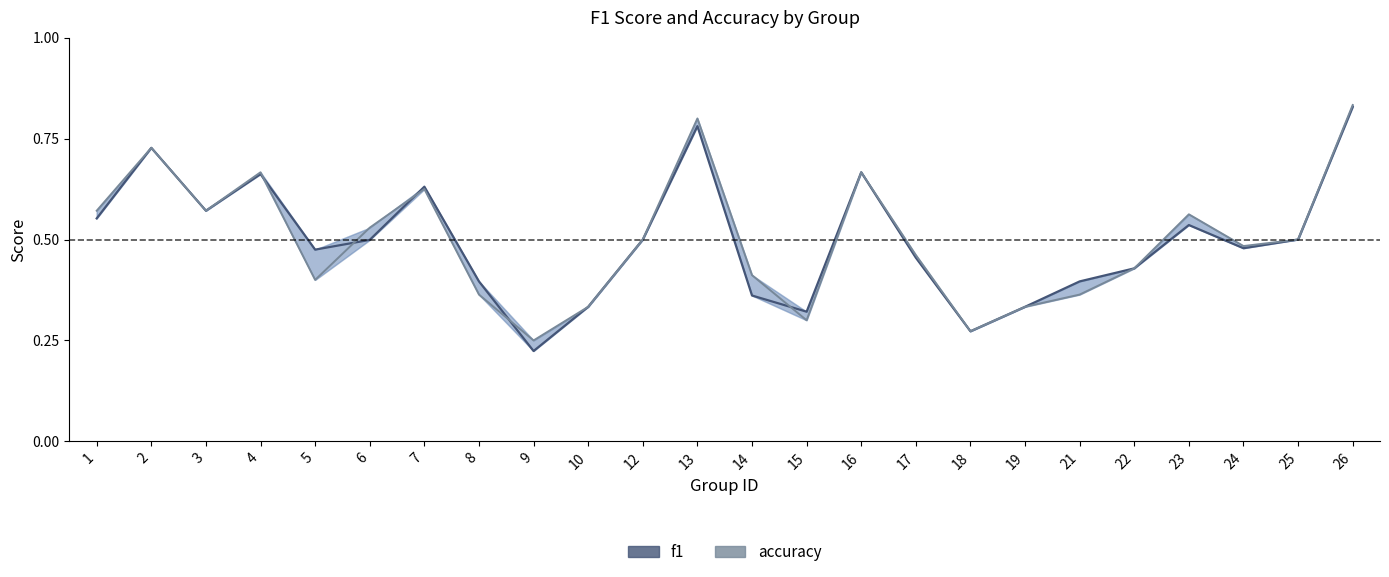

What is the value of the accuracy point at the 16th from the left?

0.5